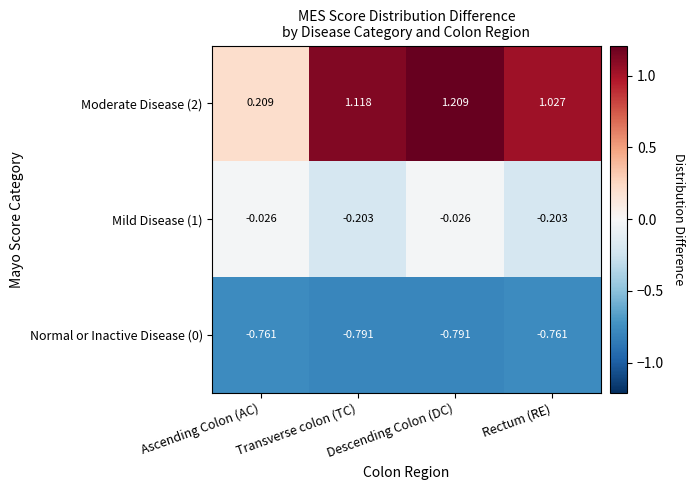

At how many categories does at least one series exceed 0?

4